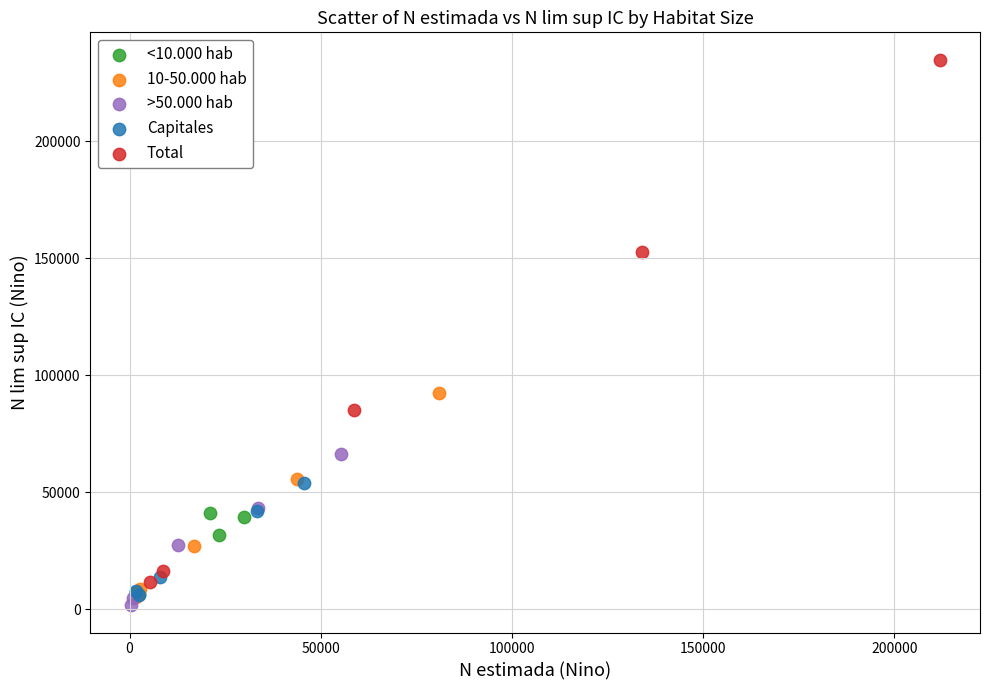

Which series contains the highest Y value?

Total